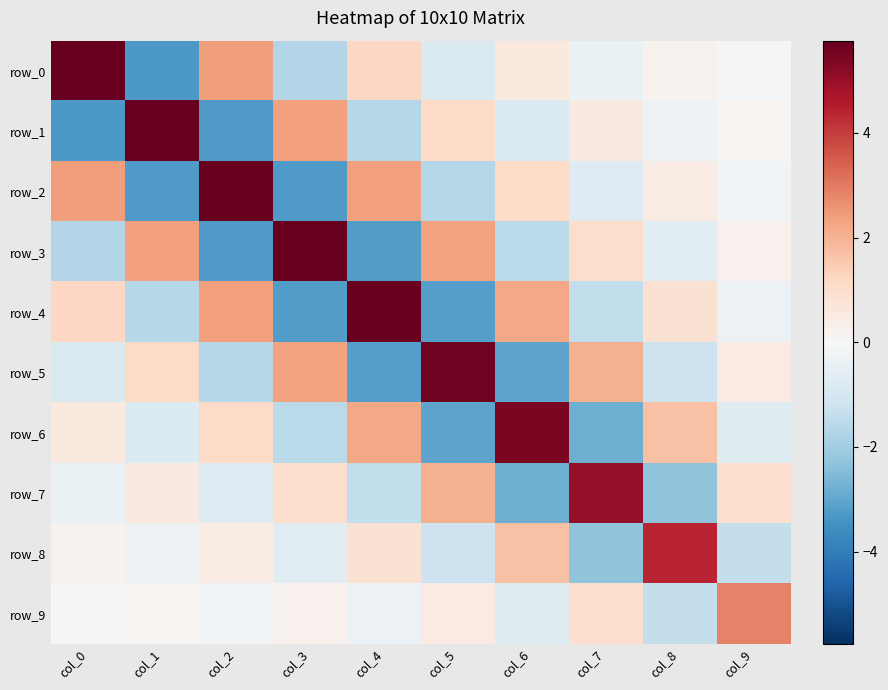

How many data points does each series have?

10